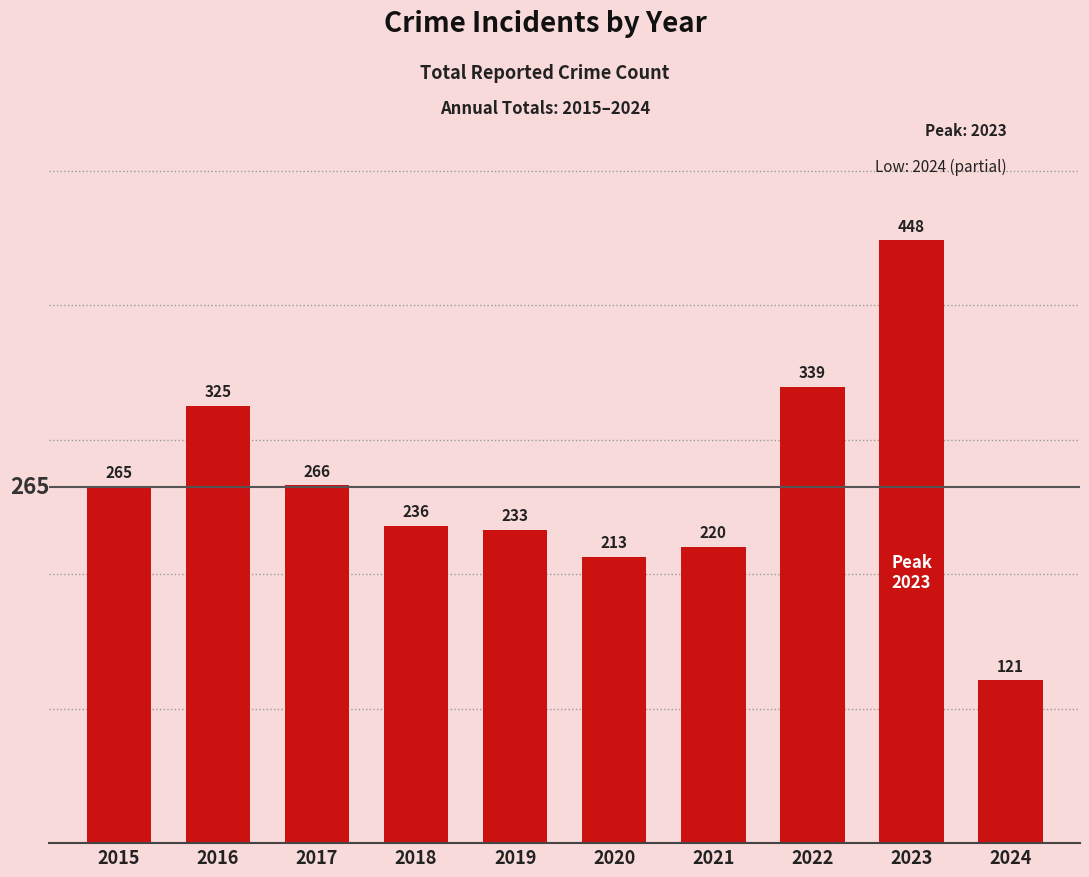

List the labels in order of value, largest first.

2023, 2022, 2016, 2017, 2015, 2018, 2019, 2021, 2020, 2024